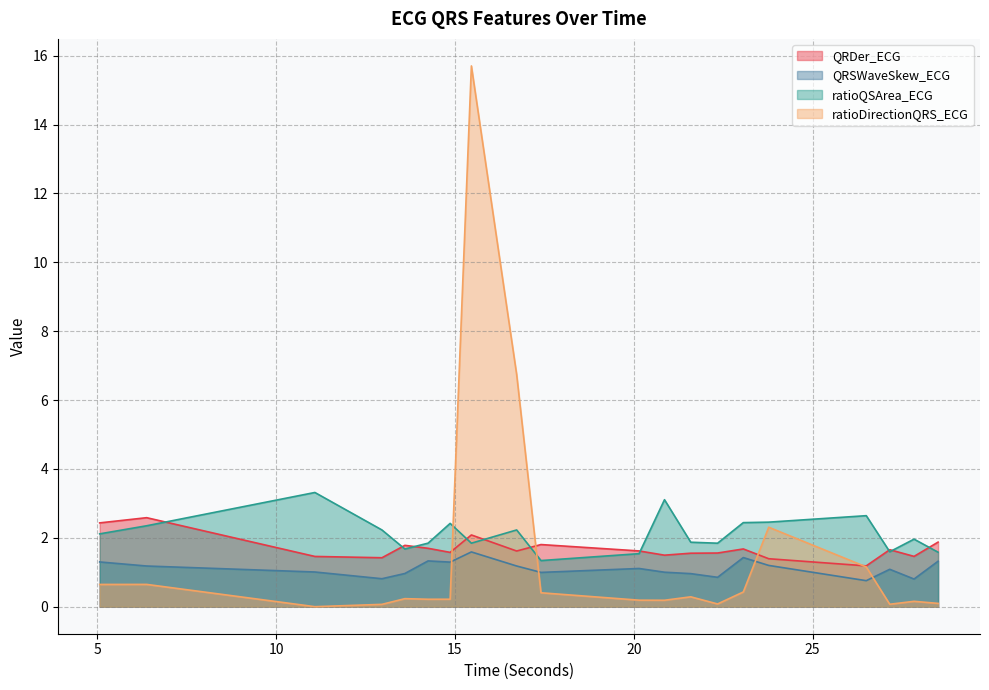

Reading right to left, list all the values displayed in this chart.

QRDer_ECG: 28.5078125=1.9	27.8359375=1.5	27.15625=1.7	26.5=1.2	23.7734375=1.4	23.0625=1.7	22.34375=1.6	21.59375=1.6	20.859375=1.5	20.1484375=1.6	17.40625=1.8	16.7265625=1.6	15.4609375=2.1	14.8671875=1.6	14.25=1.7	13.6015625=1.8	12.9609375=1.4	11.0859375=1.5	6.3828125=2.6	5.0703125=2.4
QRSWaveSkew_ECG: 28.5078125=1.3	27.8359375=0.8	27.15625=1.1	26.5=0.8	23.7734375=1.2	23.0625=1.4	22.34375=0.9	21.59375=1.0	20.859375=1.0	20.1484375=1.1	17.40625=1.0	16.7265625=1.2	15.4609375=1.6	14.8671875=1.3	14.25=1.3	13.6015625=1.0	12.9609375=0.8	11.0859375=1.0	6.3828125=1.2	5.0703125=1.3
ratioQSArea_ECG: 28.5078125=1.6	27.8359375=2.0	27.15625=1.6	26.5=2.6	23.7734375=2.5	23.0625=2.4	22.34375=1.8	21.59375=1.9	20.859375=3.1	20.1484375=1.5	17.40625=1.3	16.7265625=2.2	15.4609375=1.8	14.8671875=2.4	14.25=1.8	13.6015625=1.7	12.9609375=2.2	11.0859375=3.3	6.3828125=2.3	5.0703125=2.1
ratioDirectionQRS_ECG: 28.5078125=0.1	27.8359375=0.2	27.15625=0.1	26.5=1.2	23.7734375=2.3	23.0625=0.4	22.34375=0.1	21.59375=0.3	20.859375=0.2	20.1484375=0.2	17.40625=0.4	16.7265625=6.7	15.4609375=15.7	14.8671875=0.2	14.25=0.2	13.6015625=0.2	12.9609375=0.1	11.0859375=0.0	6.3828125=0.6	5.0703125=0.6